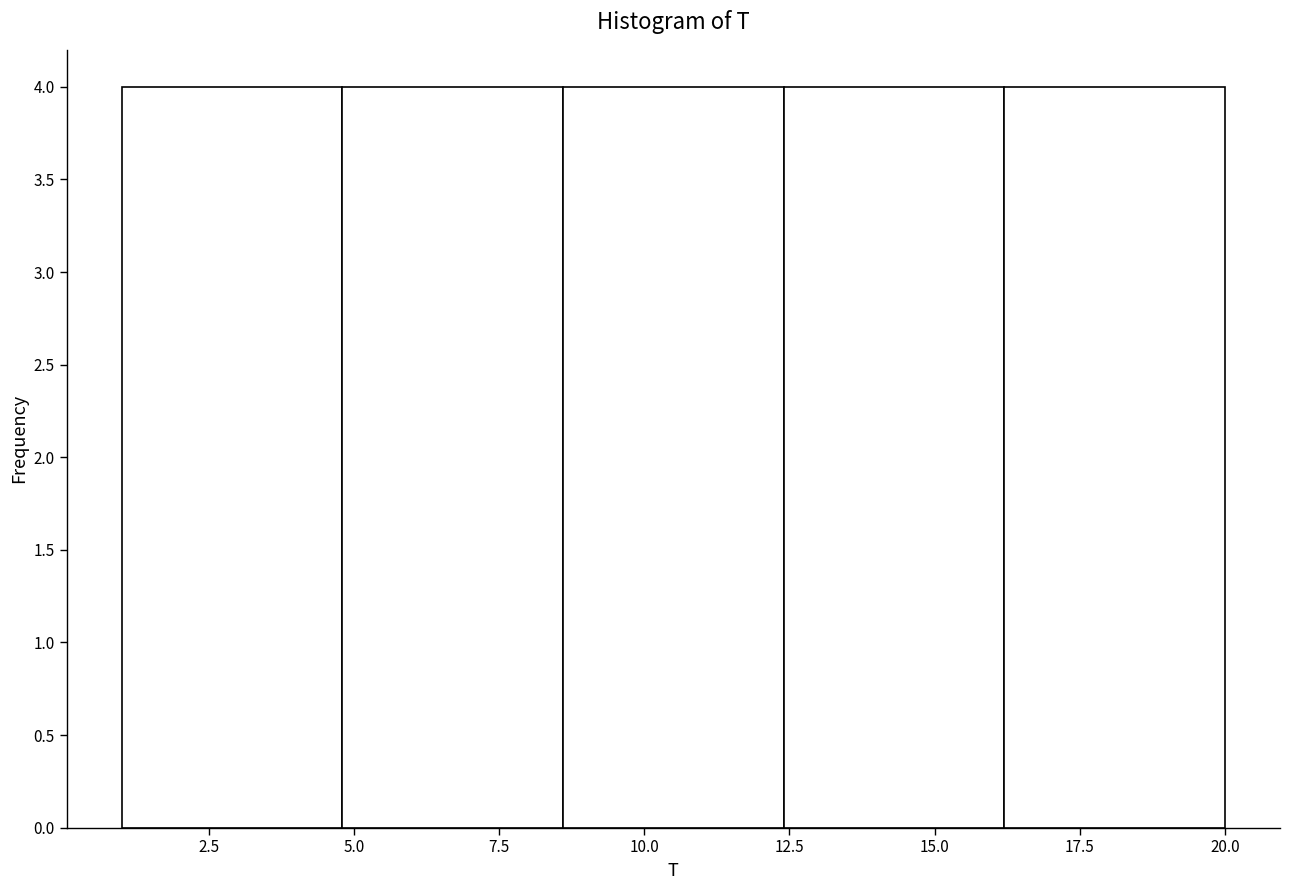

What is the height of the bar covering 4.8 to 8.6 on the x-axis? Neither the bar edges nor the heights are printed on the chart, so give them approximately, as read against the axes.

4